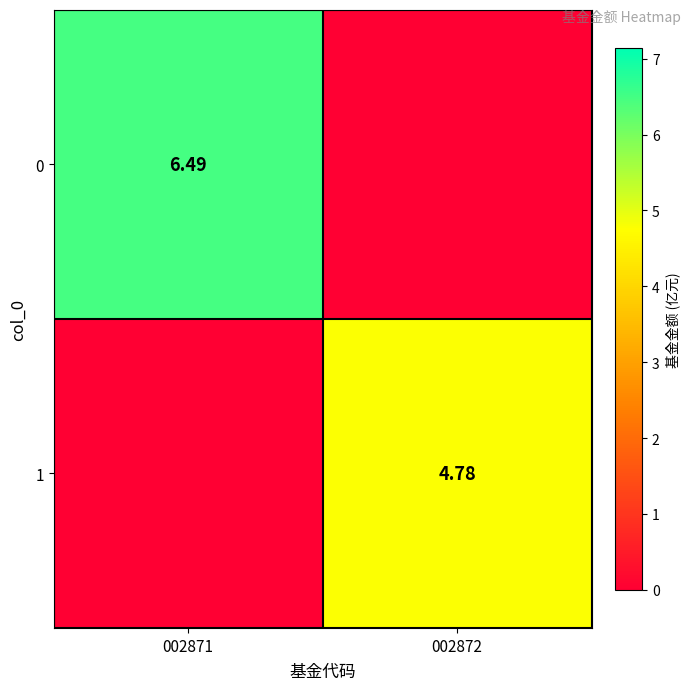

List the series in order of their overall mean, lowest first.

1, 0